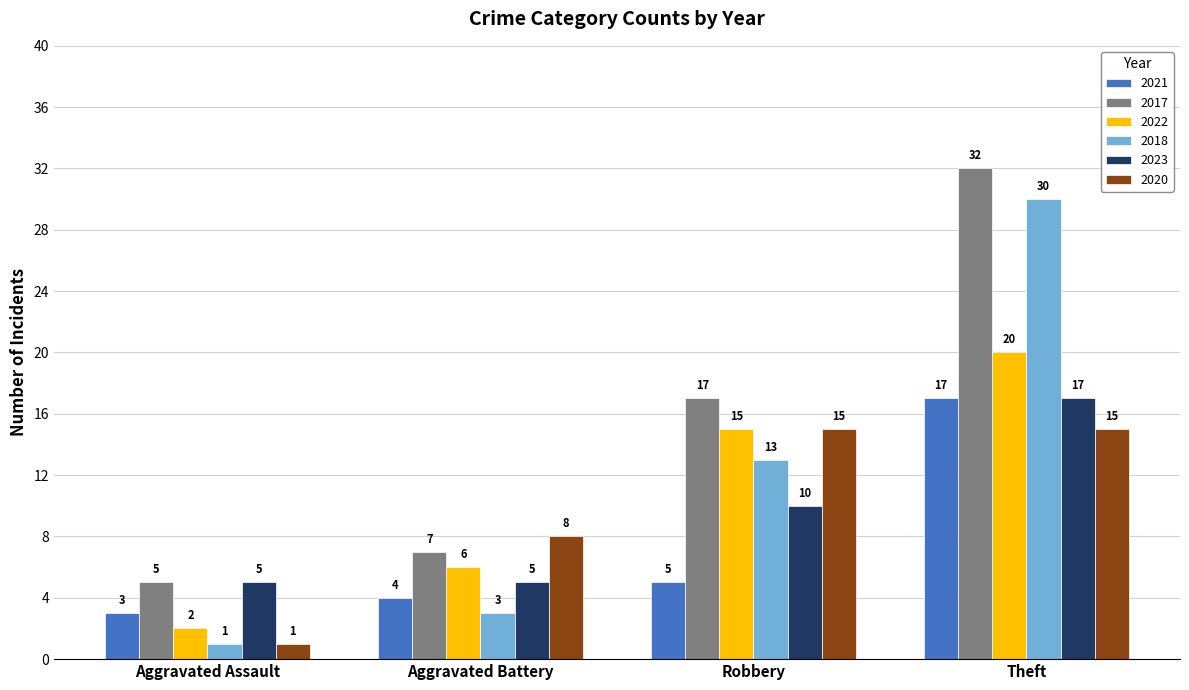

How many bars are there in total?

24